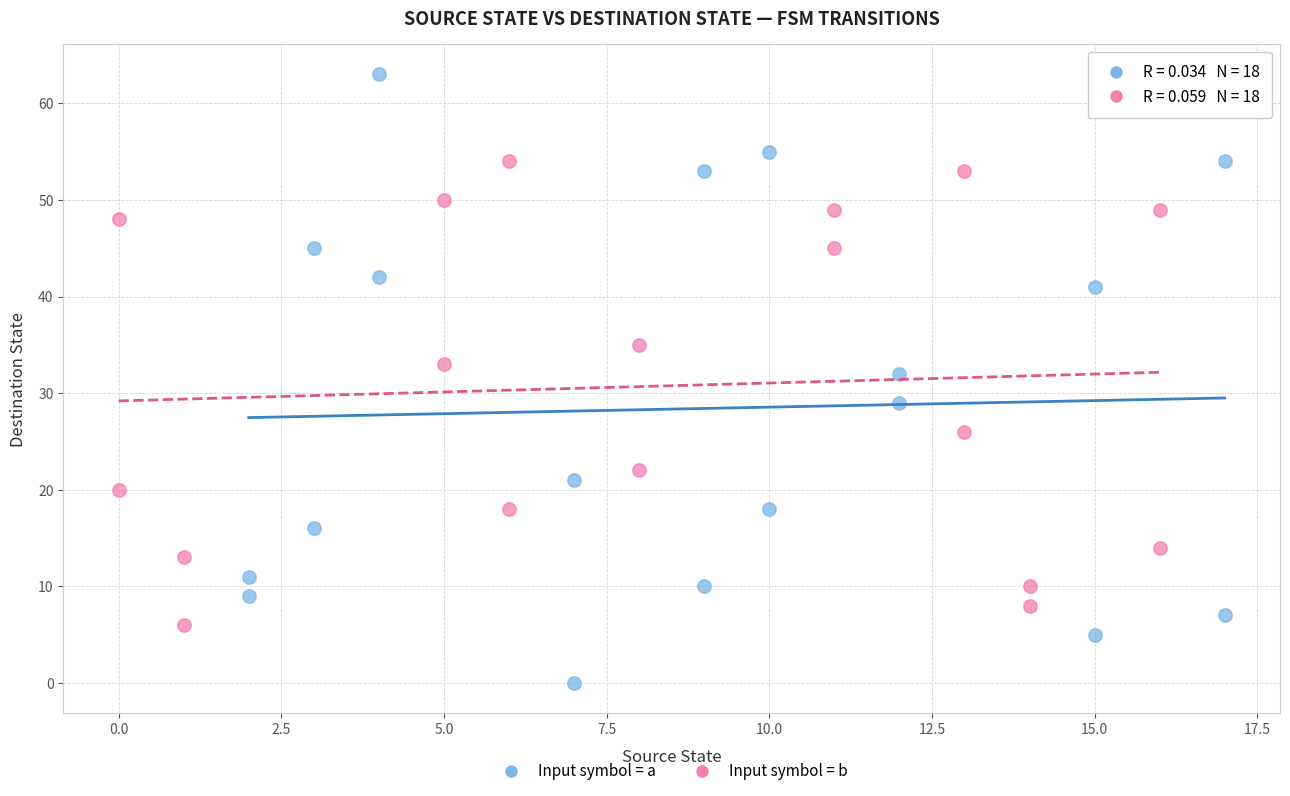

What are all the series names shown in the legend?

Input symbol = a, Input symbol = b